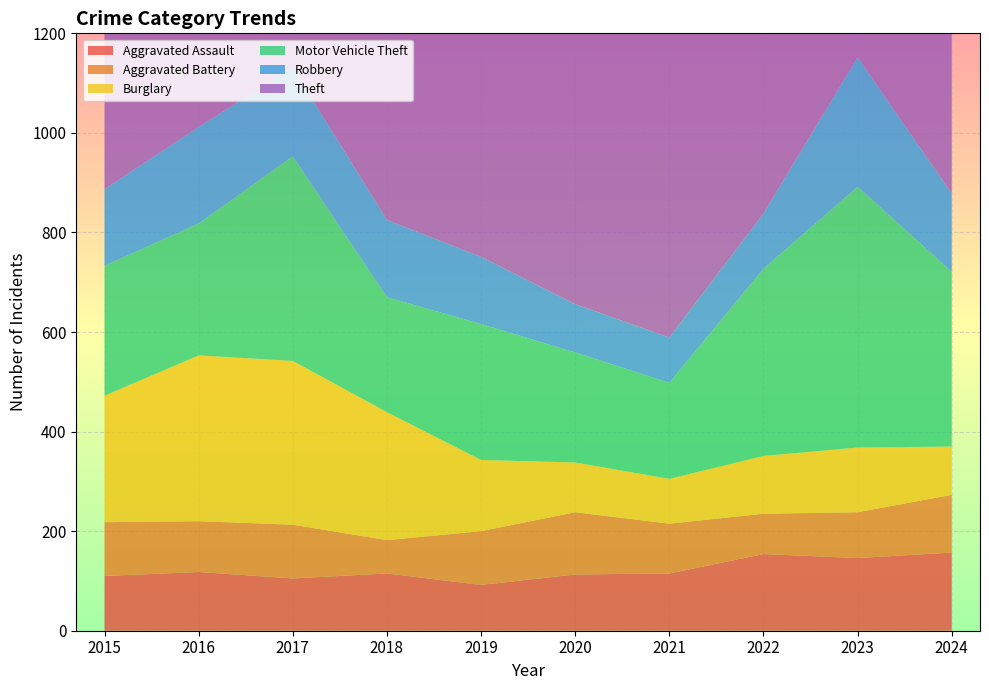

Reading left to right, extract all data points from this chart.

Aggravated Assault: 2015=110	2016=118	2017=105	2018=115	2019=92	2020=113	2021=115	2022=154	2023=146	2024=157
Aggravated Battery: 2015=108	2016=102	2017=108	2018=67	2019=108	2020=125	2021=100	2022=81	2023=92	2024=116
Burglary: 2015=254	2016=333	2017=329	2018=257	2019=143	2020=100	2021=90	2022=116	2023=130	2024=97
Motor Vehicle Theft: 2015=261	2016=265	2017=411	2018=231	2019=273	2020=221	2021=193	2022=376	2023=524	2024=351
Robbery: 2015=154	2016=194	2017=178	2018=155	2019=135	2020=97	2021=91	2022=111	2023=260	2024=157
Theft: 2015=874	2016=984	2017=892	2018=868	2019=891	2020=666	2021=678	2022=827	2023=964	2024=1046